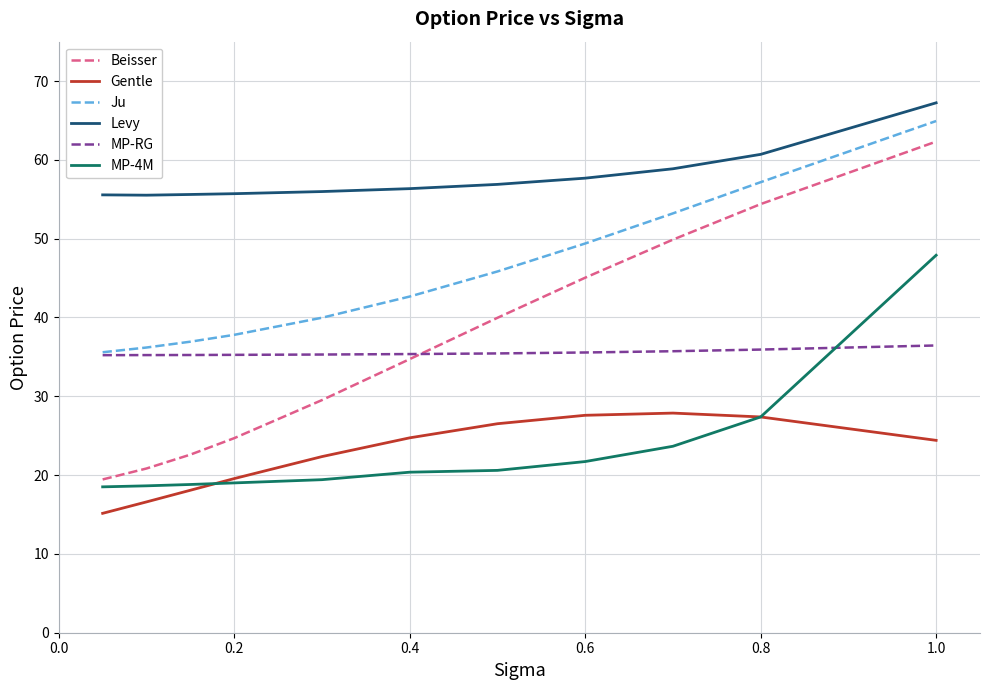

What is the greatest value displayed?

67.2